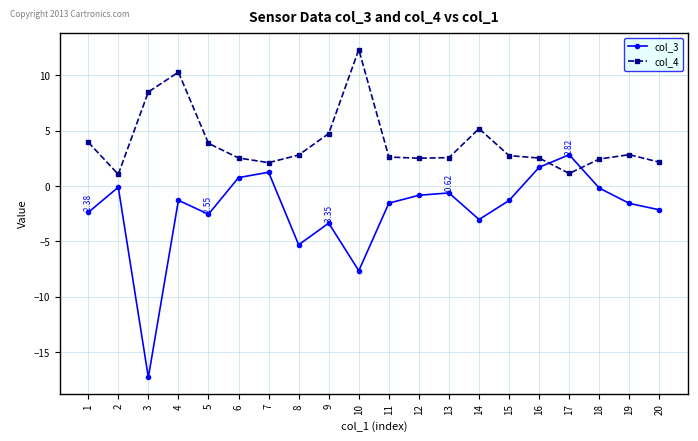

At which label is col_4 closest to 6?

14